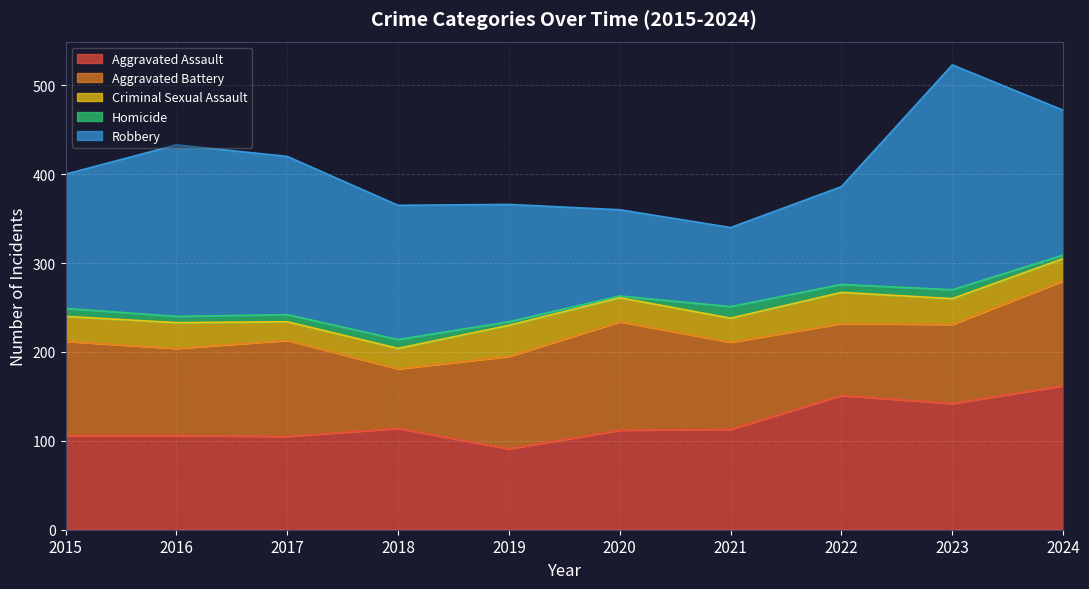

Reading left to right, what are all the values shown in this chart?

Aggravated Assault: 2015=106	2016=106	2017=105	2018=114	2019=91	2020=112	2021=113	2022=151	2023=142	2024=162
Aggravated Battery: 2015=106	2016=98	2017=108	2018=67	2019=104	2020=122	2021=98	2022=81	2023=89	2024=118
Criminal Sexual Assault: 2015=28	2016=29	2017=21	2018=23	2019=35	2020=27	2021=27	2022=35	2023=29	2024=25
Homicide: 2015=9	2016=7	2017=8	2018=10	2019=4	2020=2	2021=13	2022=9	2023=10	2024=4
Robbery: 2015=151	2016=193	2017=178	2018=151	2019=132	2020=97	2021=89	2022=110	2023=253	2024=163